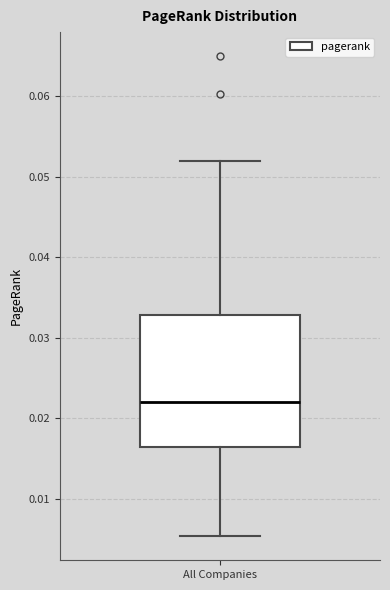

Transcribe this box plot: give where the median line is, the range the box spans, and where the two whiskers end, as read against the y-axis. The values are not printed on the chart, so give them approximately, as read against the axis.

median 0.022, box 0.016 to 0.033, whiskers 0.005 to 0.052